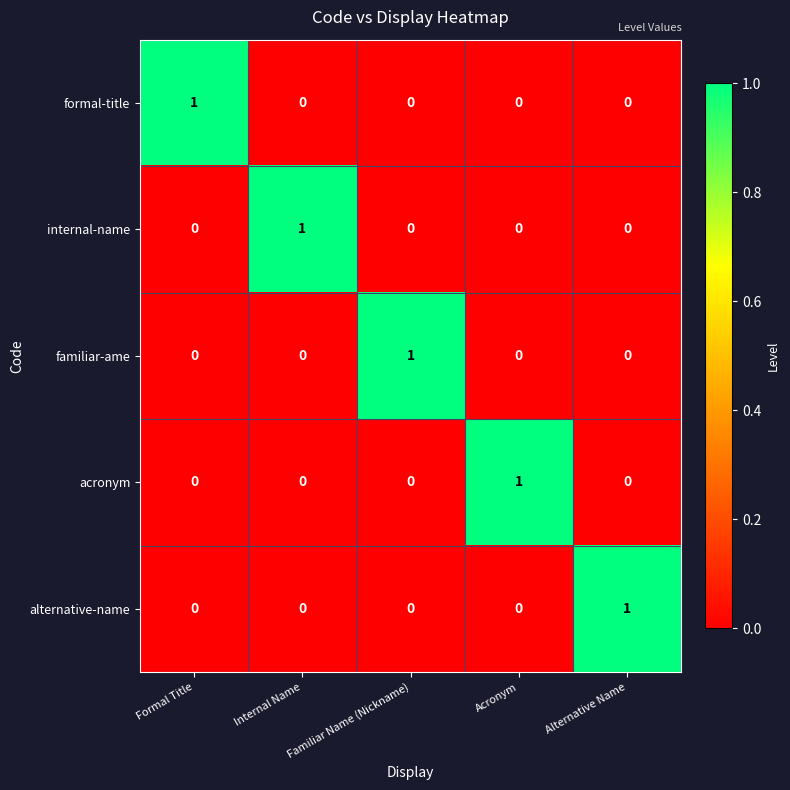

How many series are shown in this chart?

5